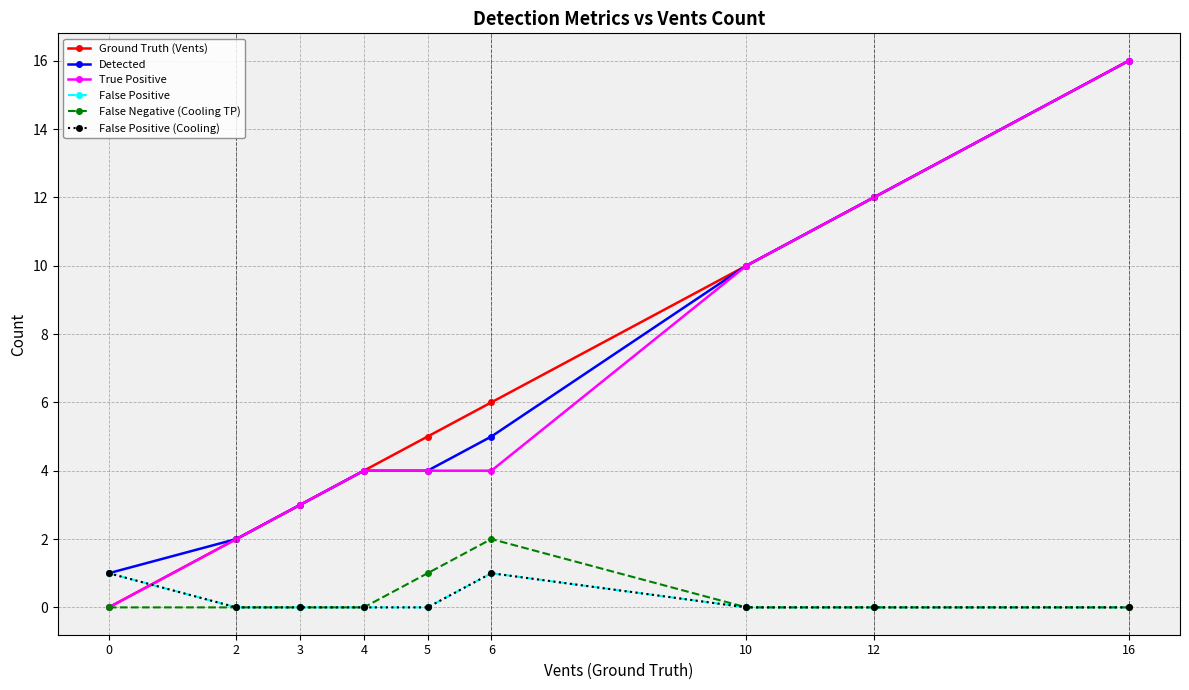

Which series has the largest total across all categories?

Ground Truth (Vents)